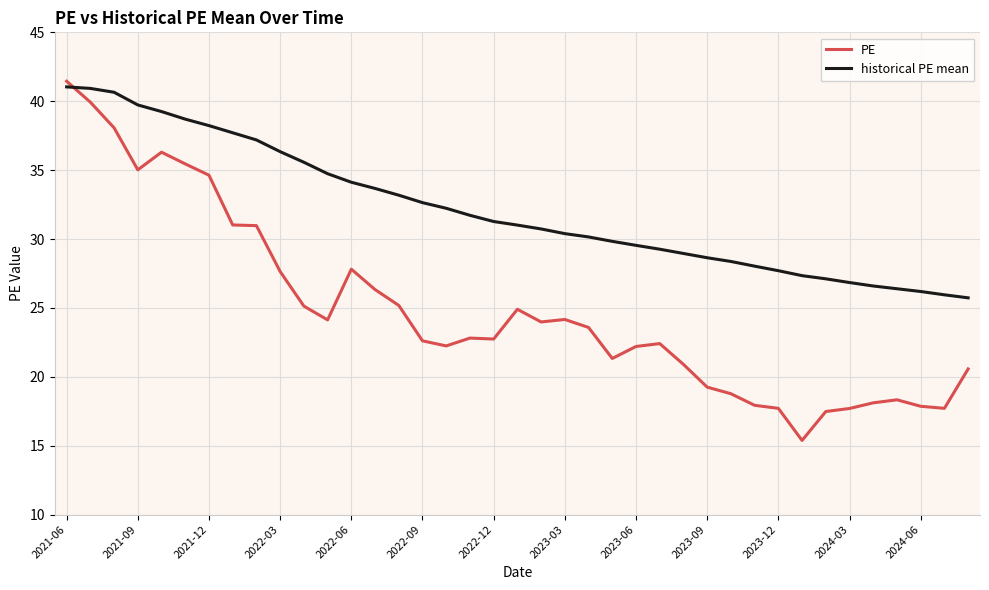

What is the minimum value shown in the chart?

15.4